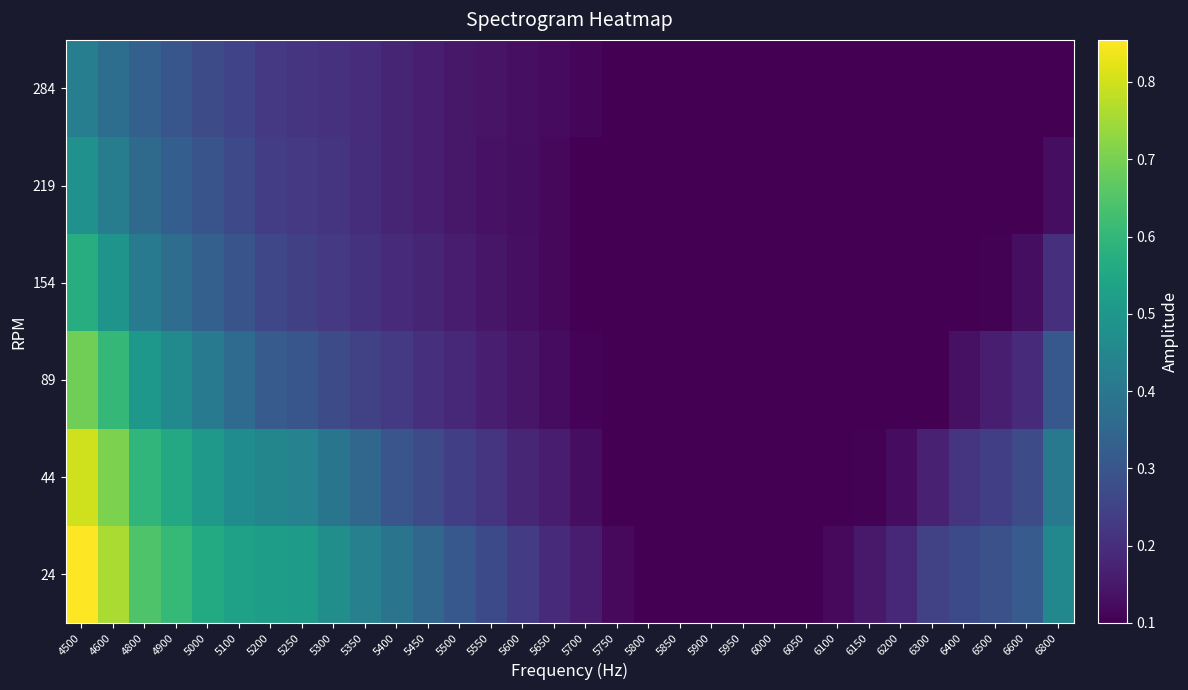

What is the difference between the highest and lowest values at 4800?

0.3